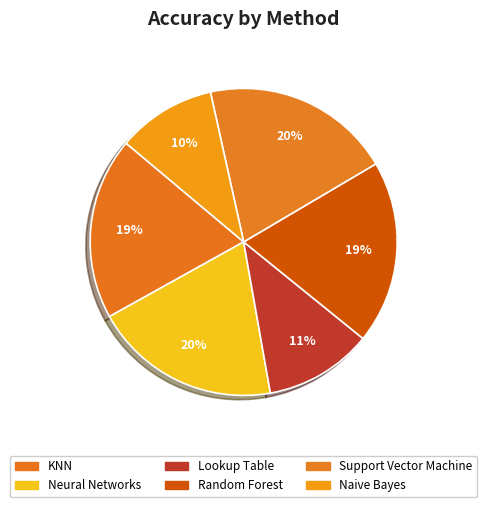

To the nearest percent, what is the difference between the Support Vector Machine and KNN slice percentages?

1%